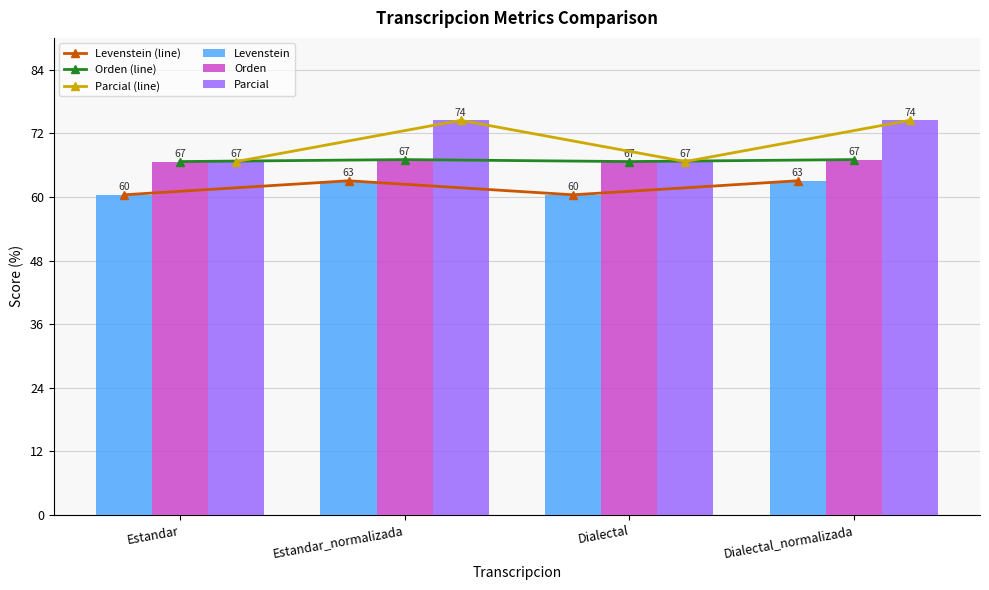

At which category is the sum across all series the highest?

Estandar_normalizada